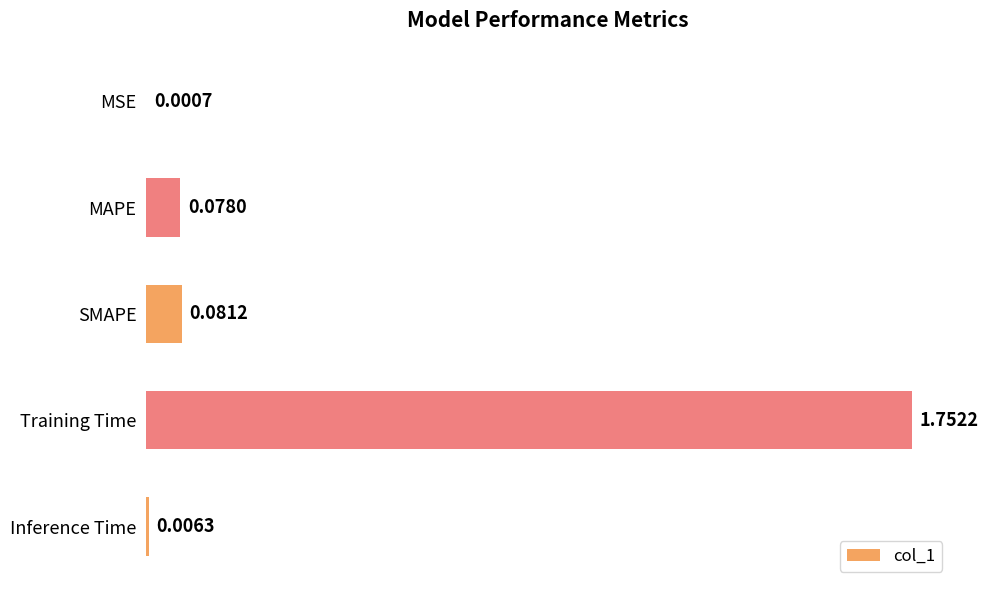

What is the sum of all values?

1.9